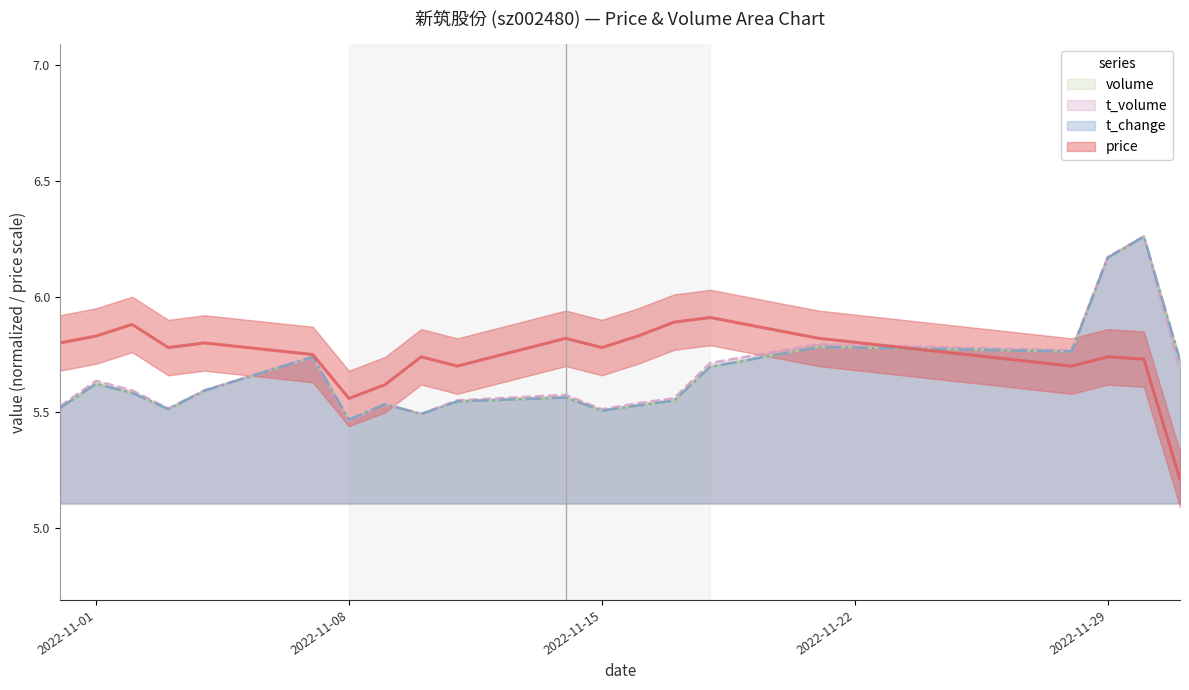

Reading left to right, list all the values displayed in this chart.

price: 5.8	5.8	5.9	5.8	5.8	5.8	5.6	5.6	5.7	5.7	5.8	5.8	5.8	5.9	5.9	5.8	5.7	5.7	5.7	5.2
t_change: 5.5	5.6	5.6	5.5	5.6	5.7	5.5	5.5	5.5	5.5	5.6	5.5	5.5	5.6	5.7	5.8	5.8	6.2	6.3	5.7